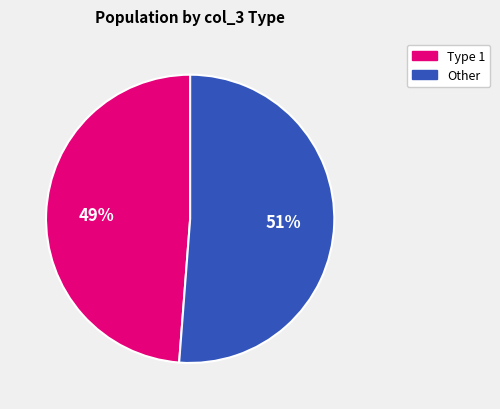

Count the number of slices in the pie.

2